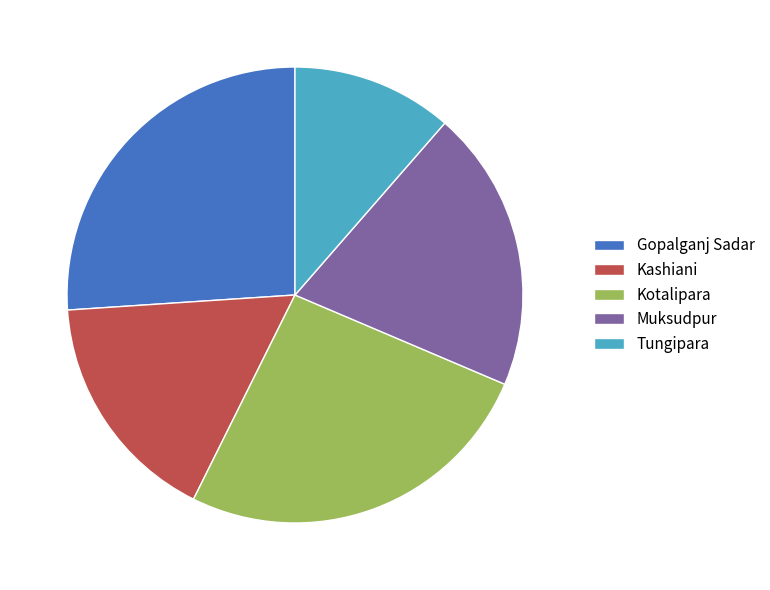

Combined, do Kashiani and Kotalipara account for over 50%?

No